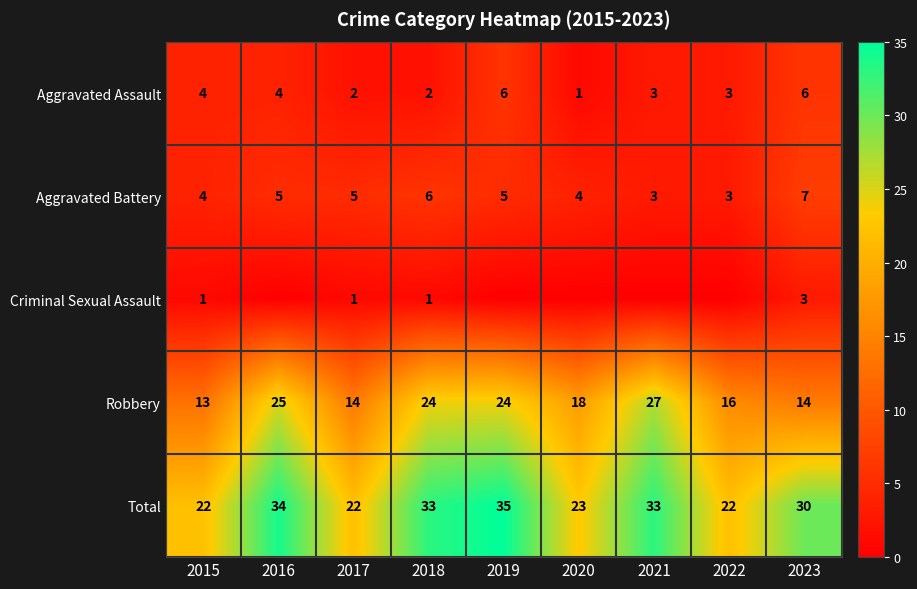

What is the maximum value shown in the chart?

35